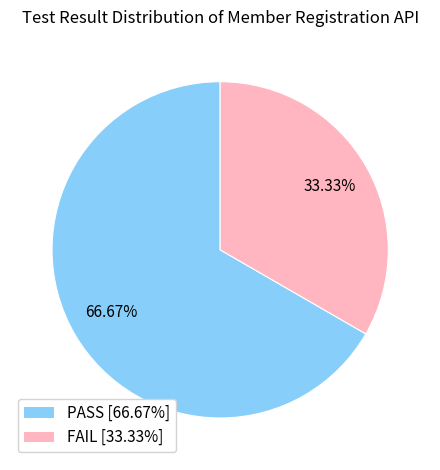

True or false: PASS accounts for 67% of the total.

True